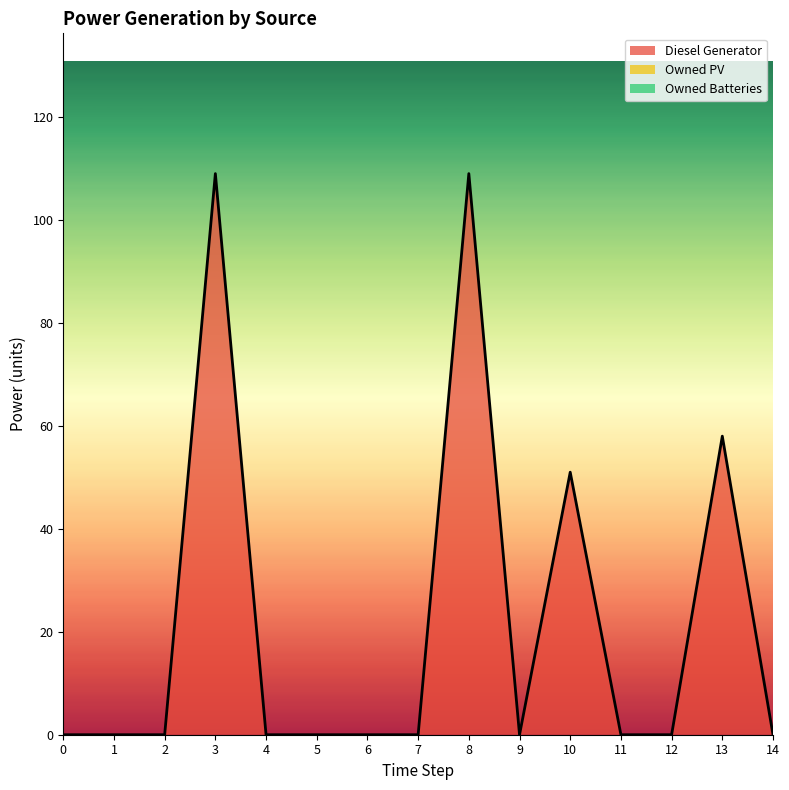

Which series has the largest range (max minus min)?

Diesel Generator